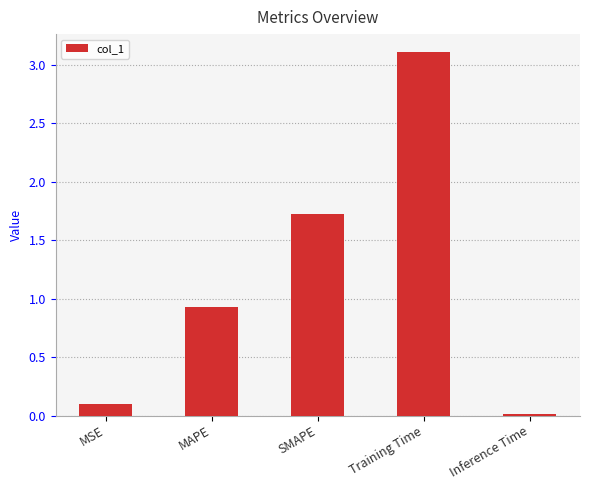

What is the label of the 4th bar from the left?

Training Time